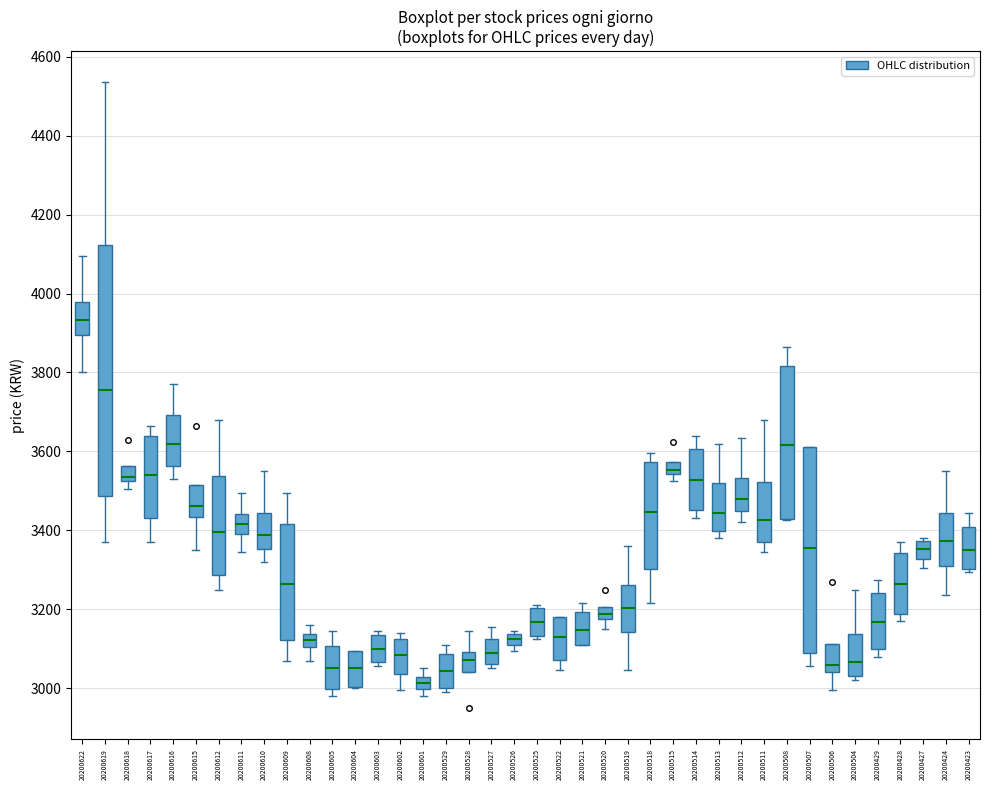

Where does the lower whisker of the box at x = 20200518 end on the y-axis? The values are not printed on the chart, so give them approximately, as read against the axis.

3220